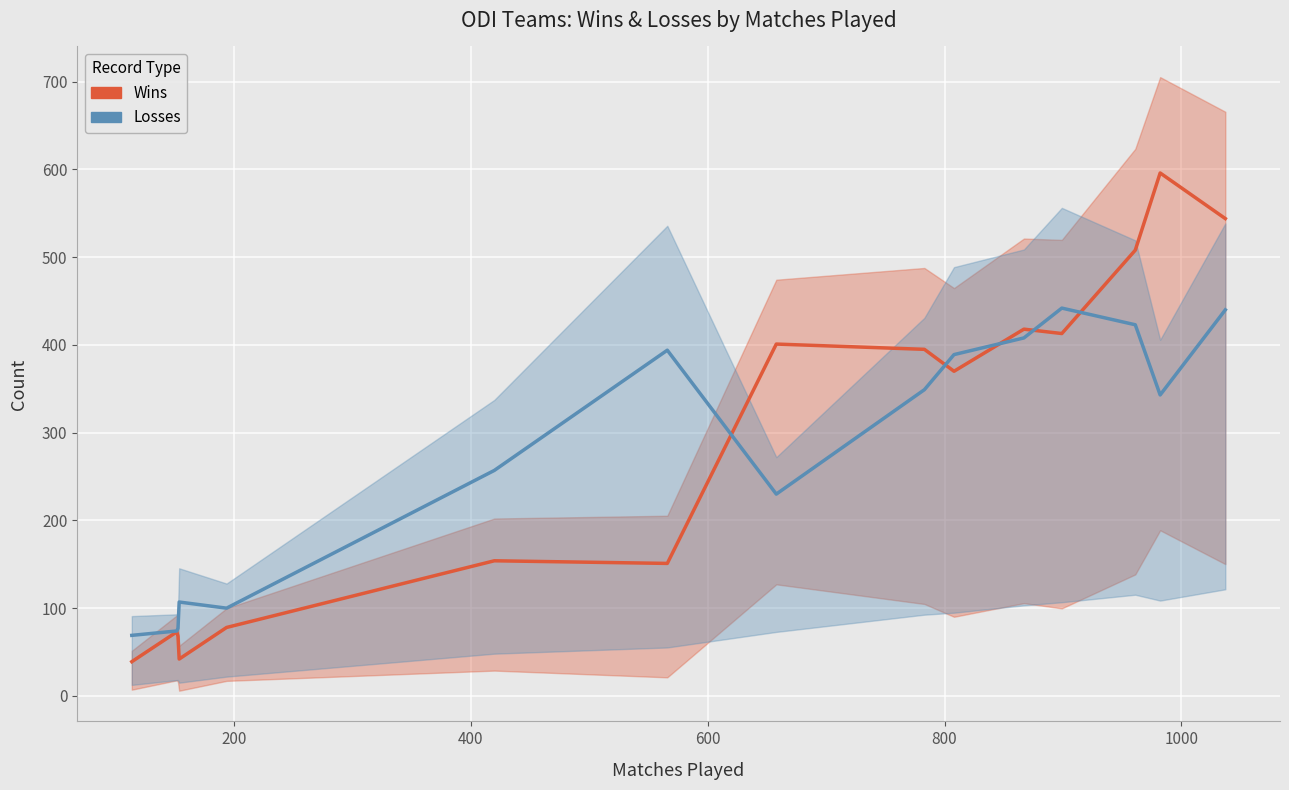

Reading right to left, extract all data points from this chart.

Wins: 544	596	508	413	418	370	395	401	151	154	78	42	68	73	39
Losses: 440	343	423	442	408	389	349	230	394	257	100	107	77	74	69